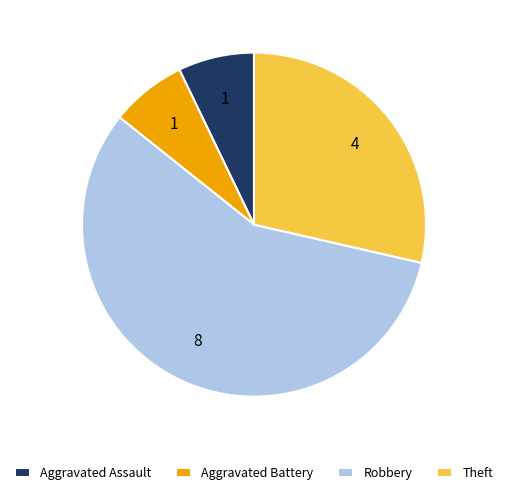

Which category accounts for the majority?

Robbery